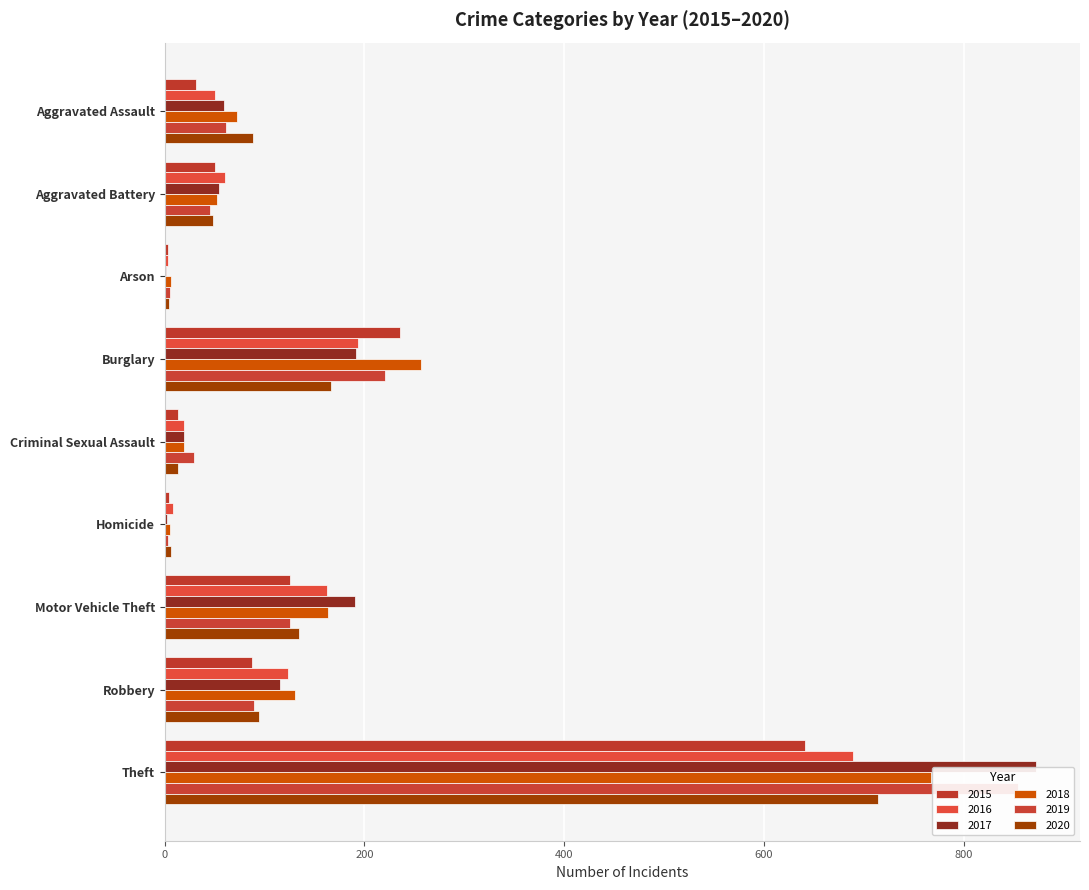

What is the average value of the 2019 series?

159